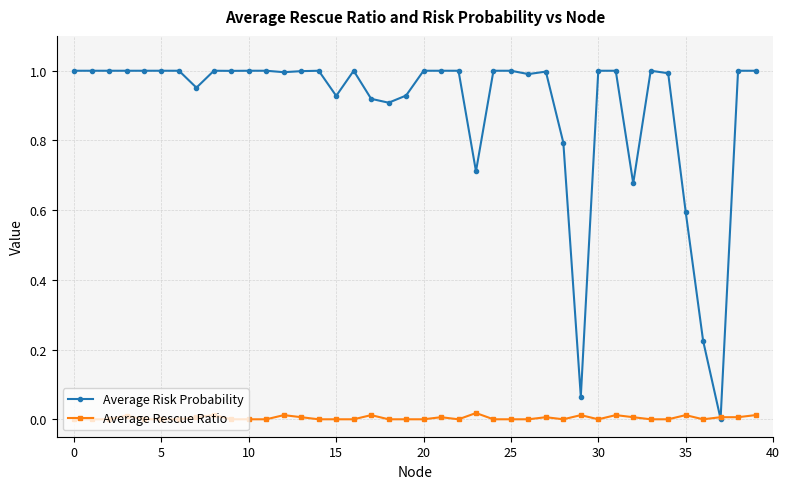

True or false: Average Risk Probability has more than 0 interior local peaks.

True